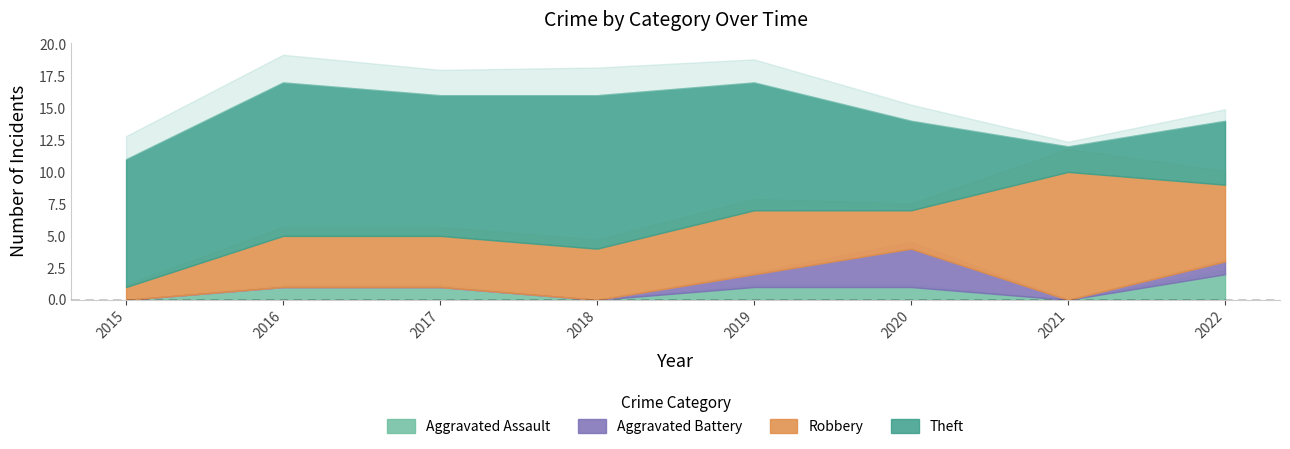

What is the maximum value for Aggravated Battery?

3